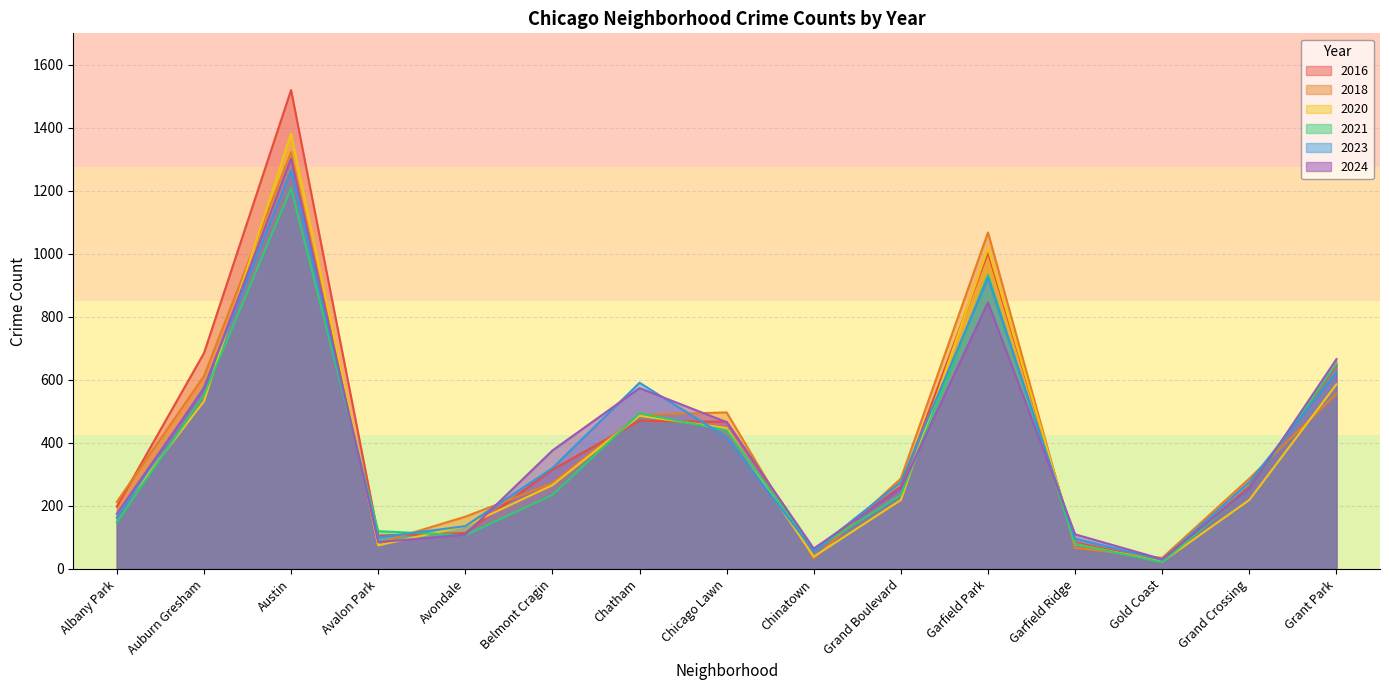

At which category is the sum across all series the highest?

Austin